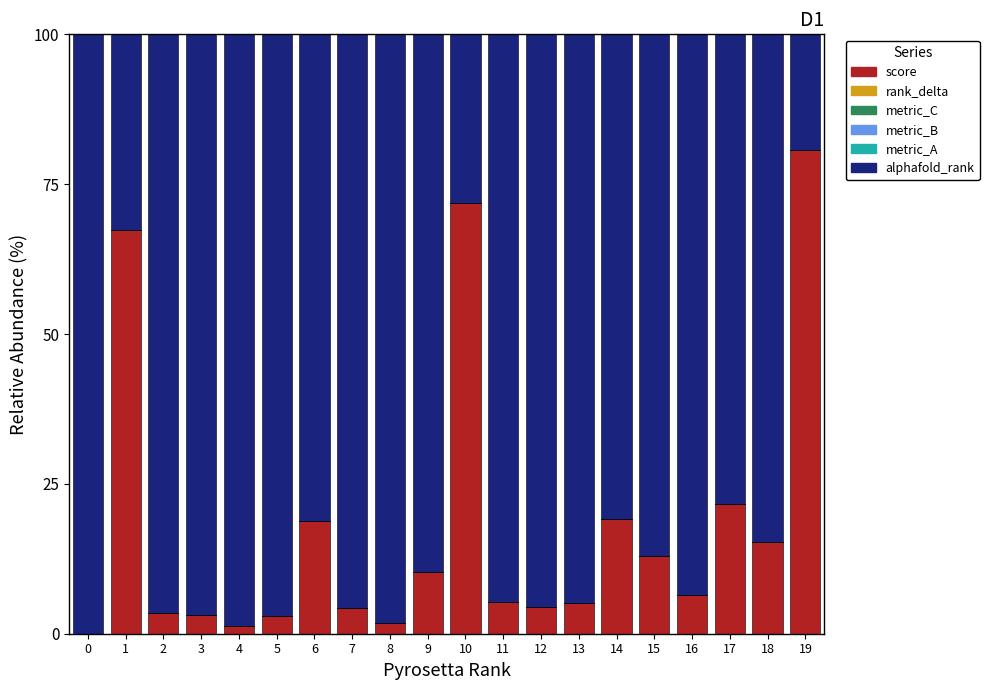

True or false: score has a value of 29.4 at 17.

False